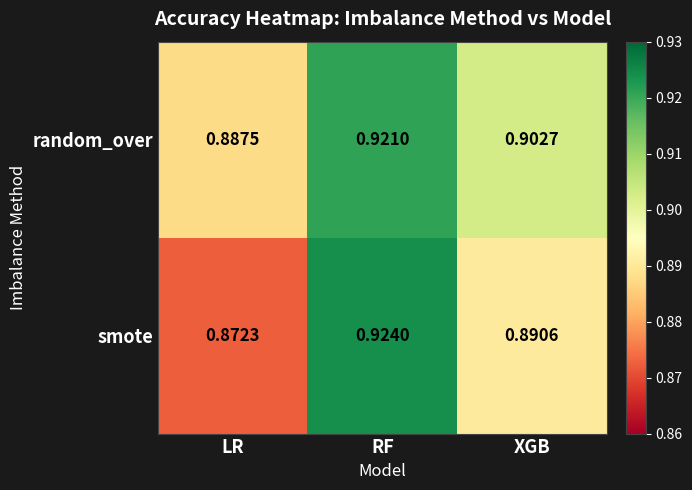

Between RF and XGB, which series saw the biggest shift?

smote